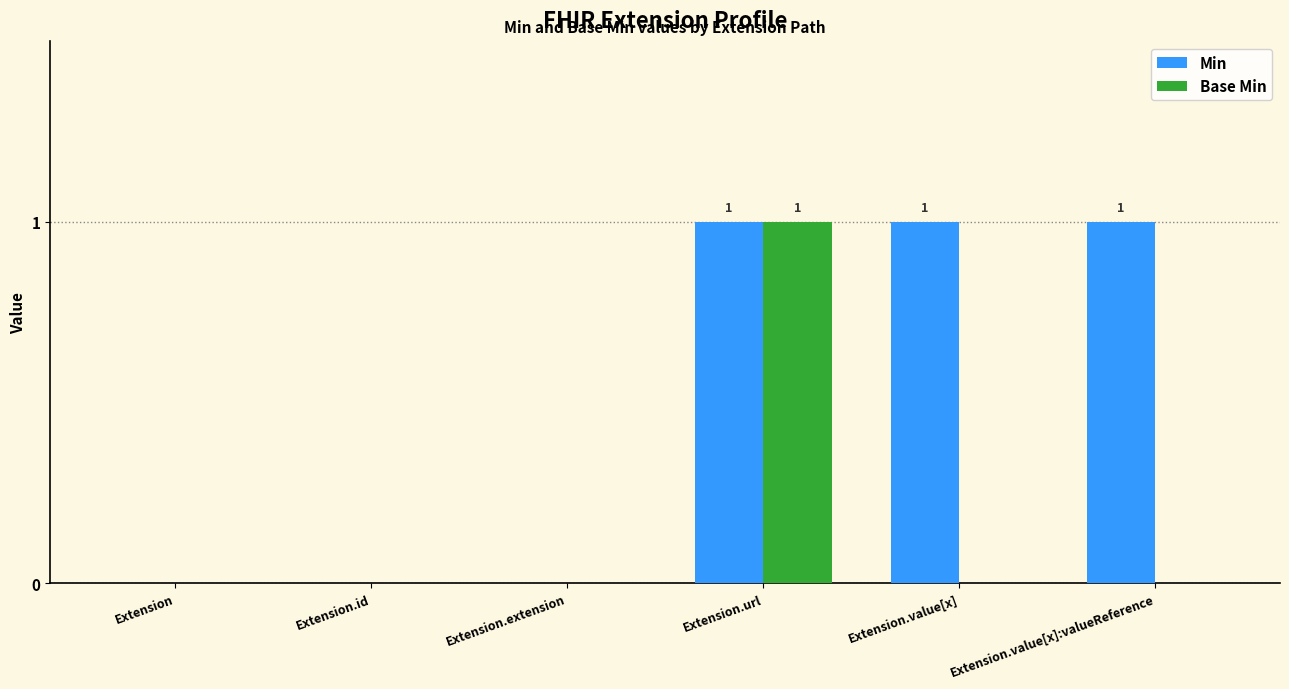

The value of Min at Extension.url is 1. True or false?

True